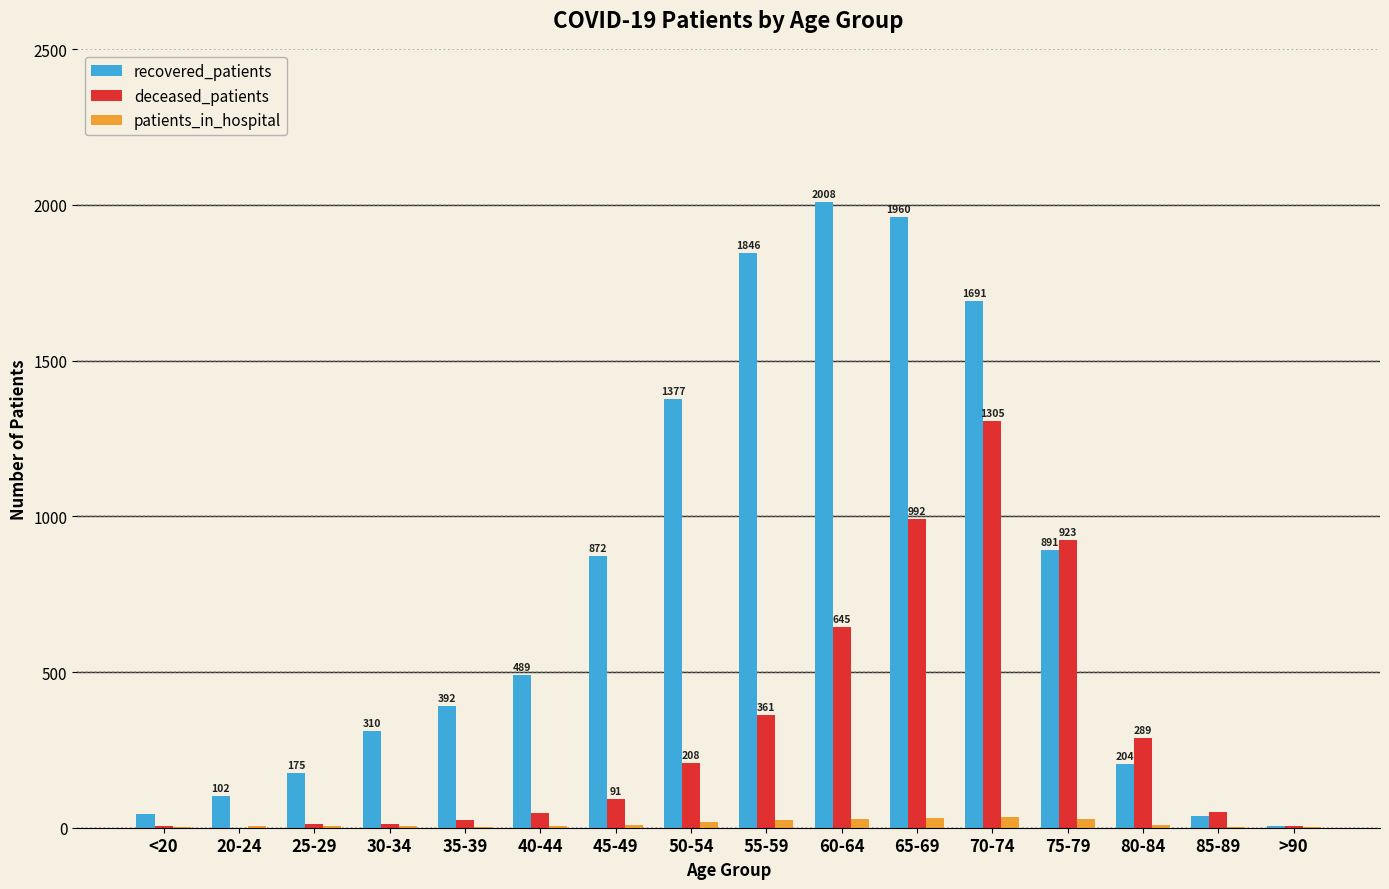

What is the highest value of the deceased_patients series?

1305